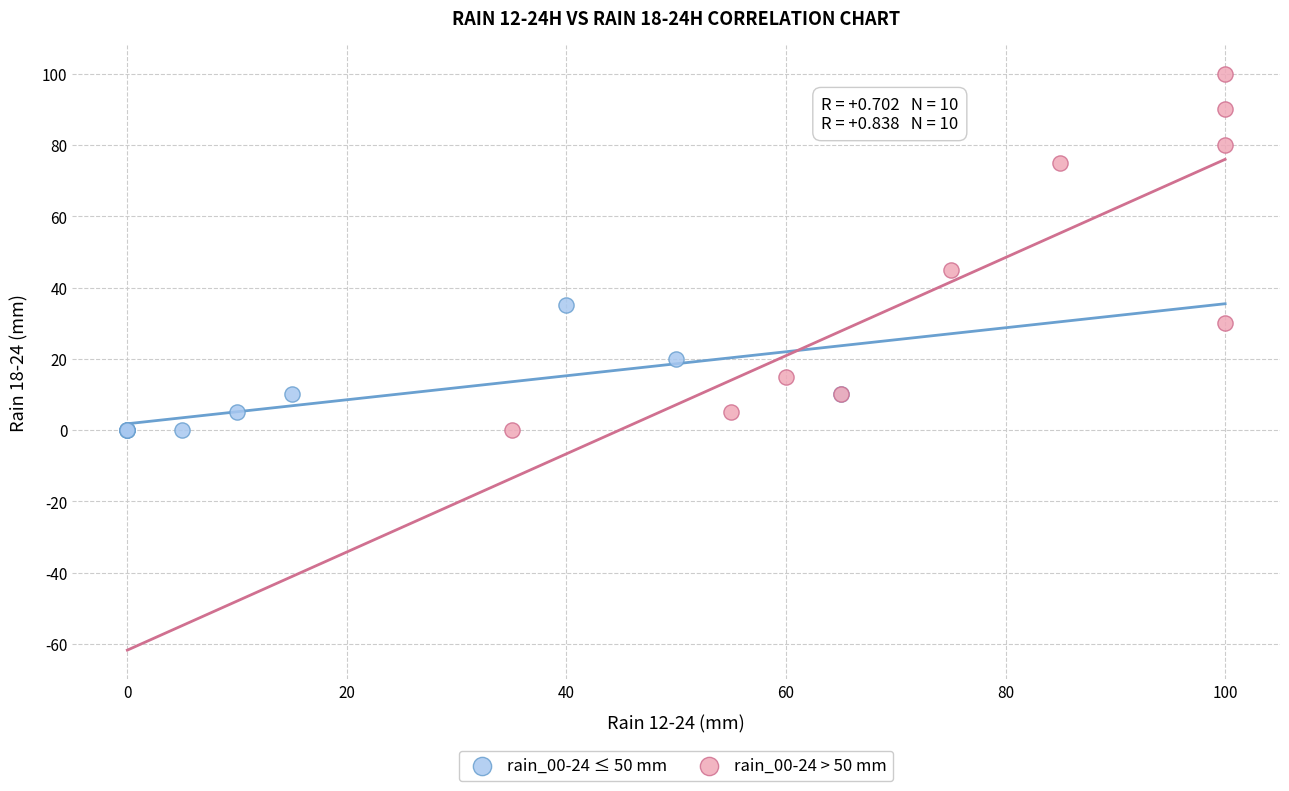

What are all the series names shown in the legend?

rain_00-24 ≤ 50 mm, rain_00-24 > 50 mm